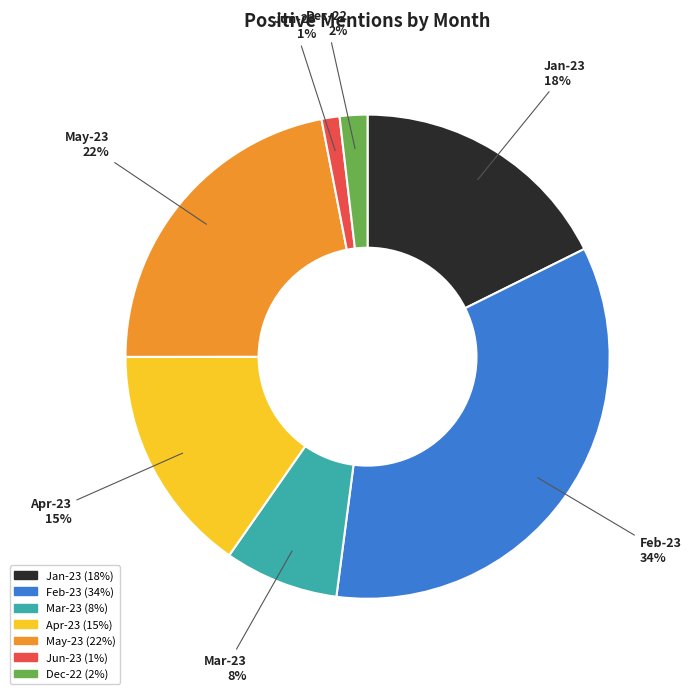

Does any single category account for the majority?

No